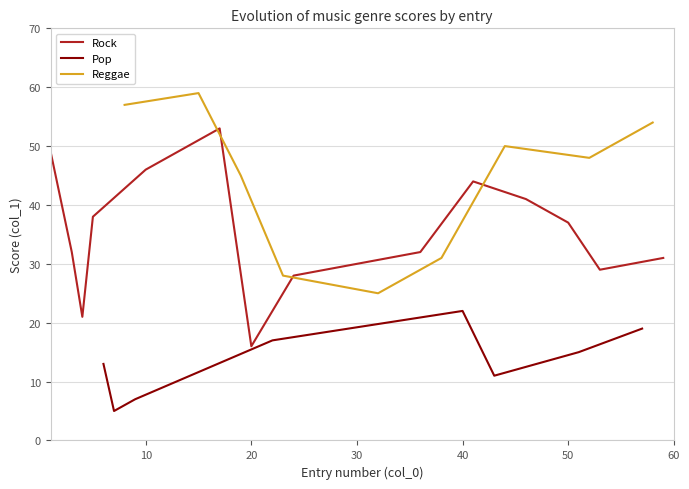

Which category has the lowest value in the Rock series?

20